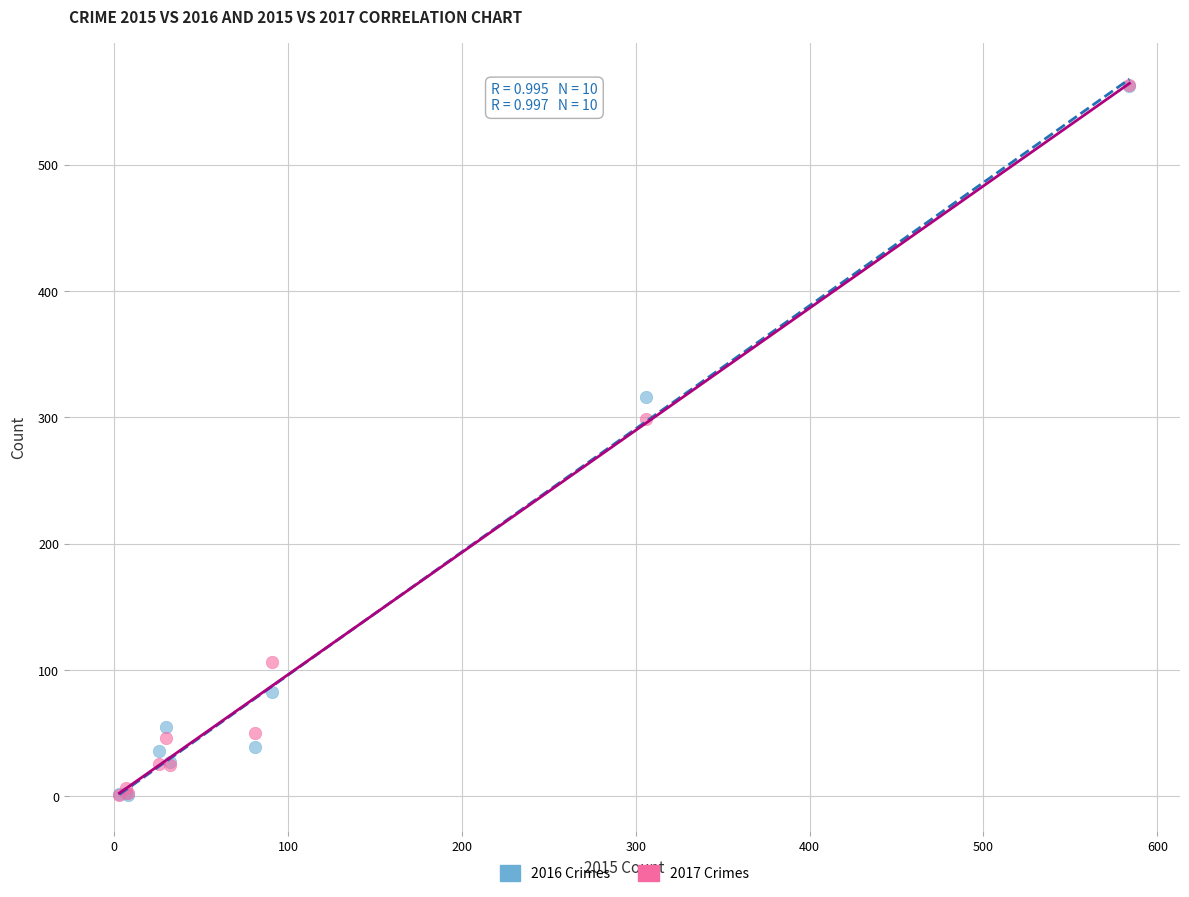

Across all series, what Y value is closest to 282?

299